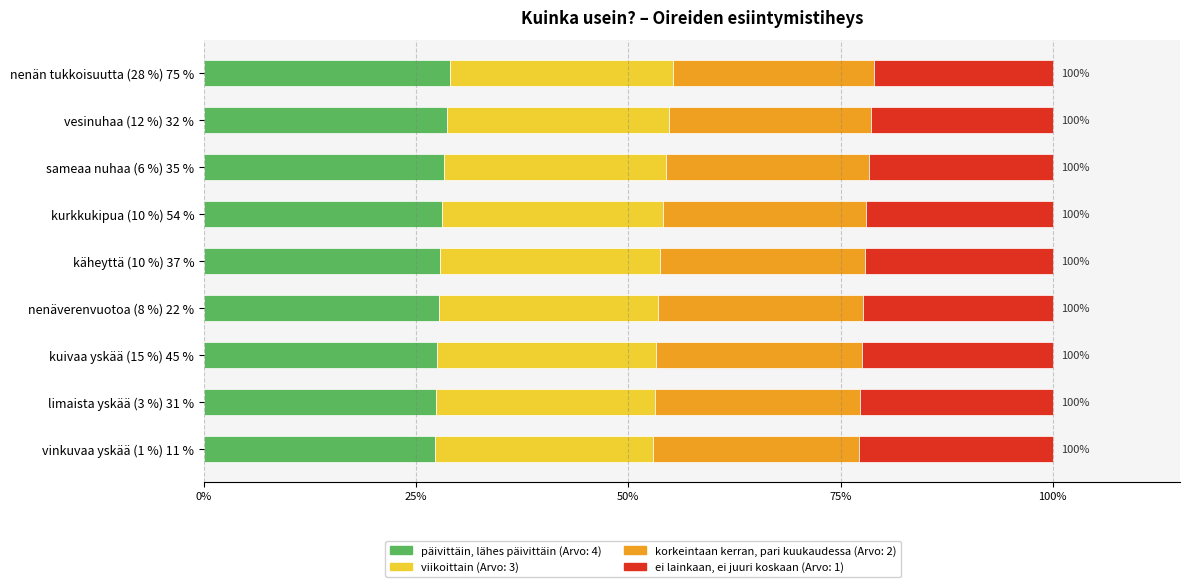

What are all the series names shown in the legend?

päivittäin, lähes päivittäin (Arvo: 4), viikoittain (Arvo: 3), korkeintaan kerran, pari kuukaudessa (Arvo: 2), ei lainkaan, ei juuri koskaan (Arvo: 1)